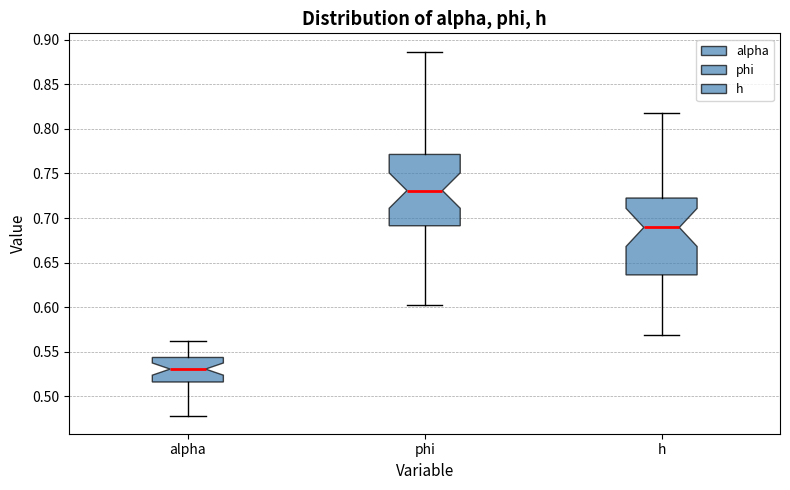

Which box's median line is the highest?

phi